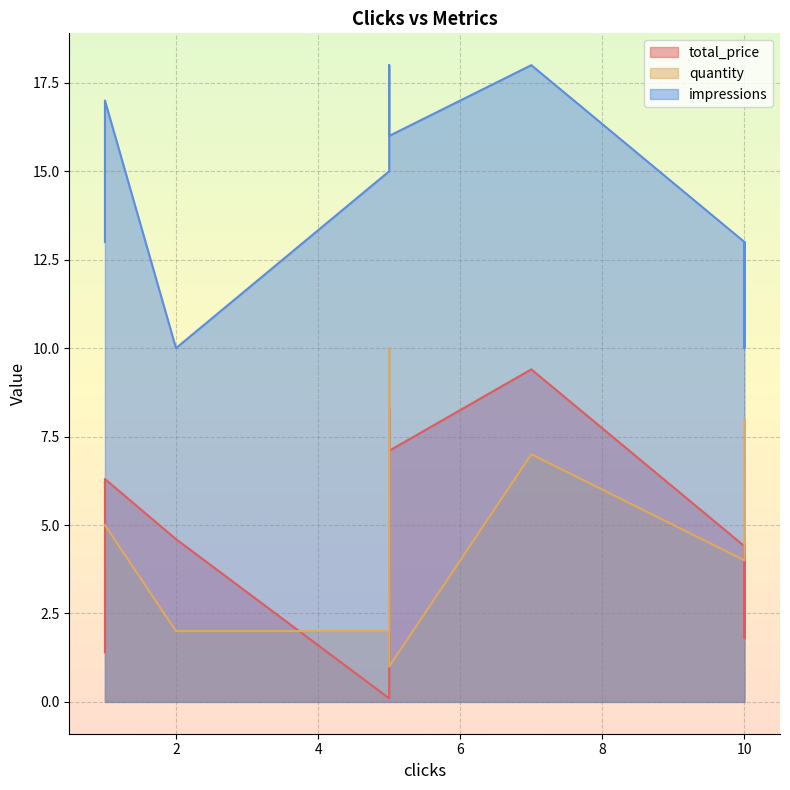

Which series changed the most between 5 and 10?

quantity